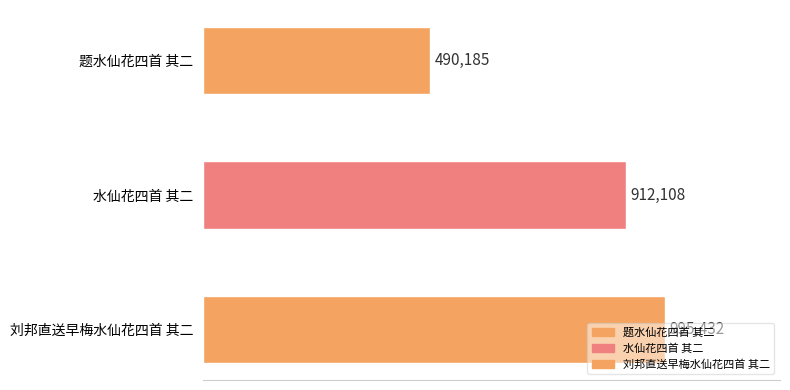

What is the smallest value displayed?

490185